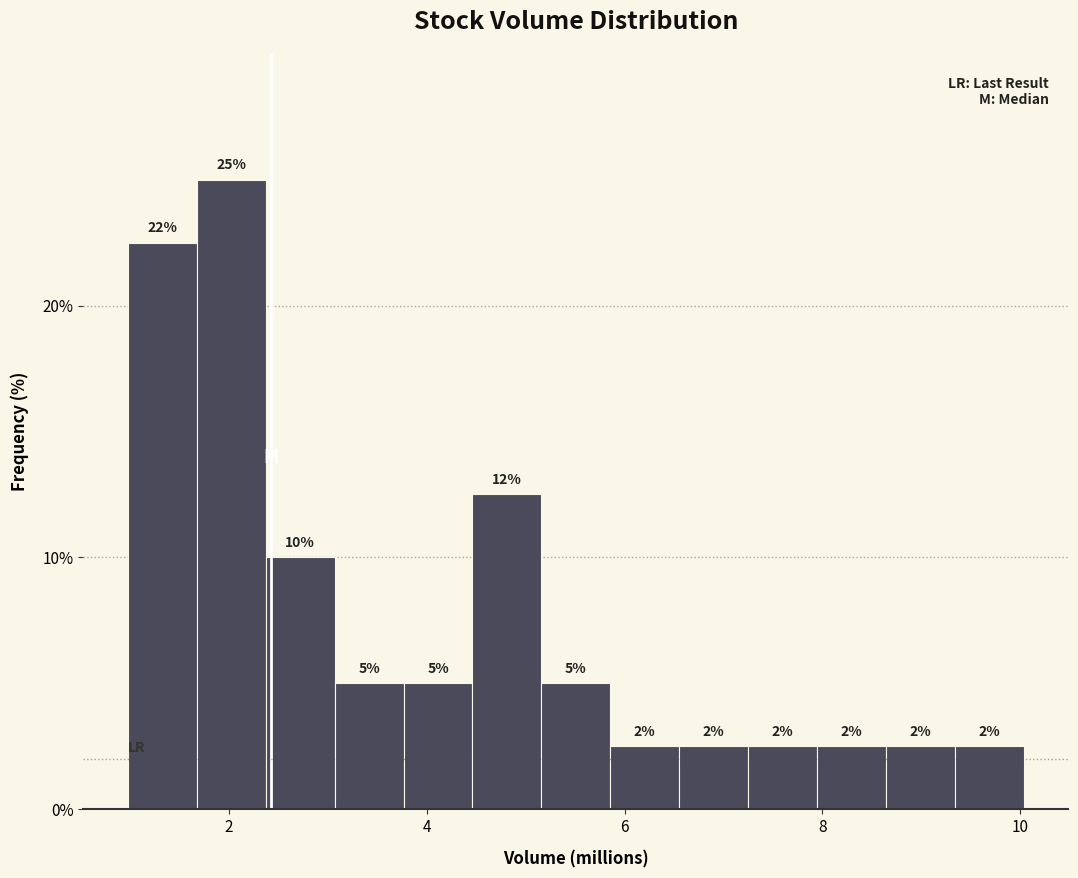

Around what value on the x-axis is the tallest bar? Give the approximate position of its centre, as read against the axis.

2.0